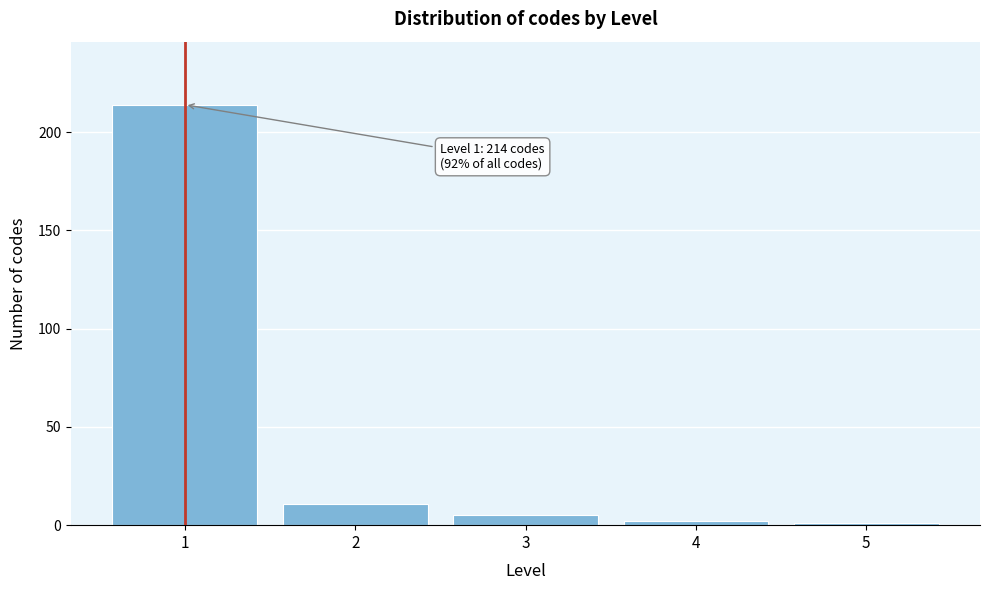

Reading left to right, extract all data points from this chart.

1=214	2=11	3=5	4=2	5=1